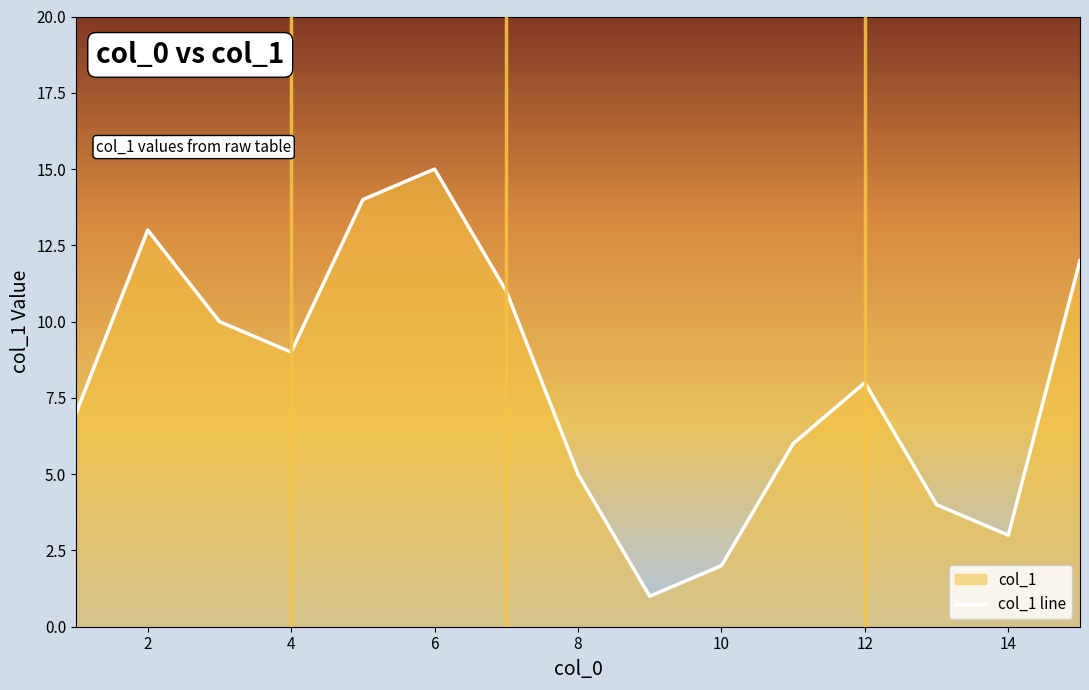

Reading right to left, what are all the values shown in this chart?

12	3	4	8	6	2	1	5	11	15	14	9	10	13	7